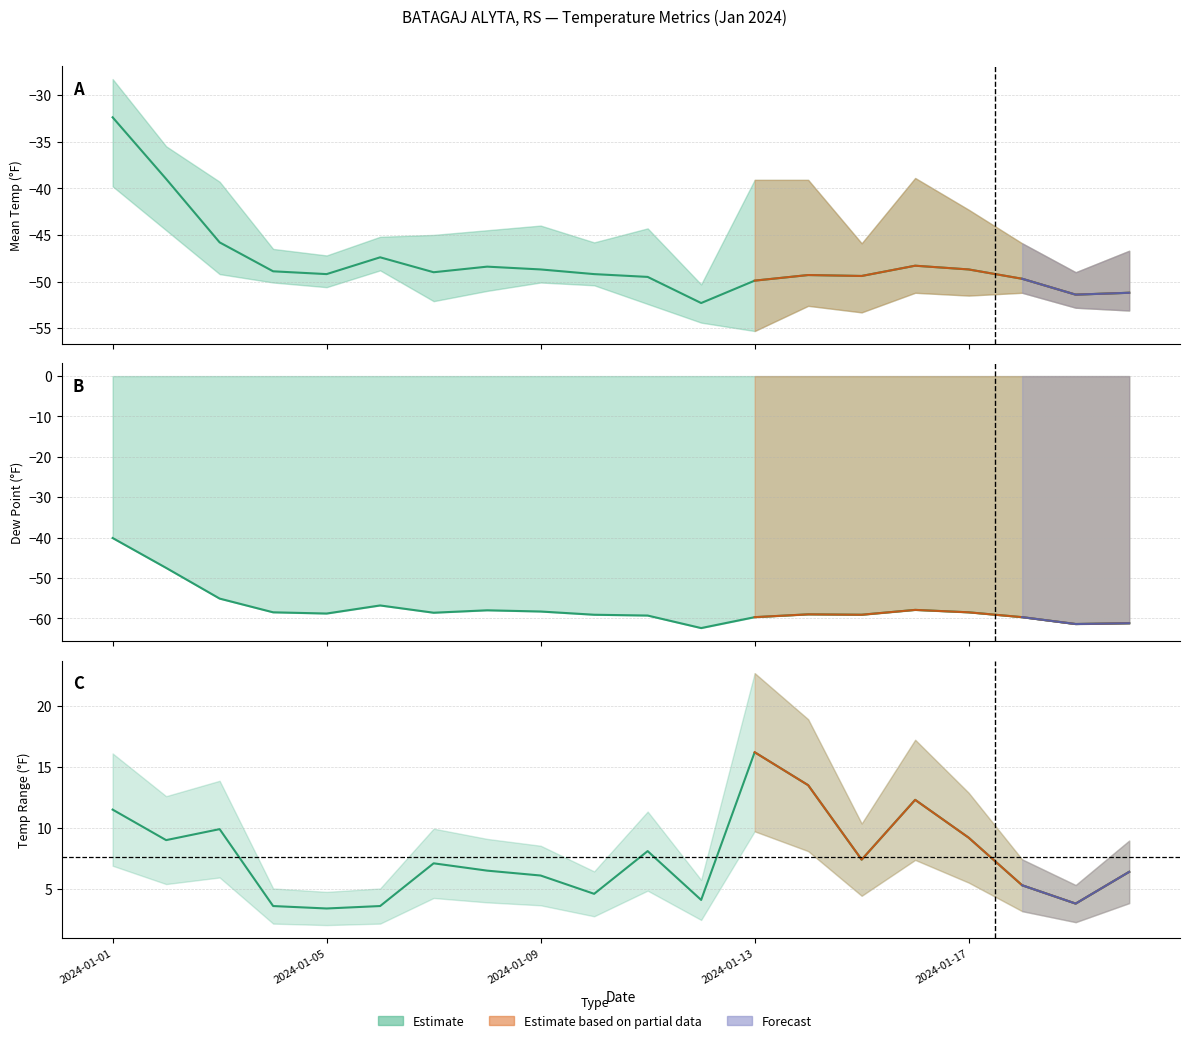

How many series are shown in this chart?

3